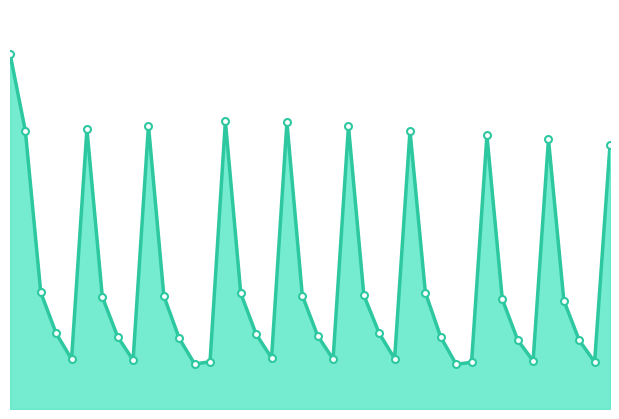

Is this an area chart (filled region under the line)?

Yes